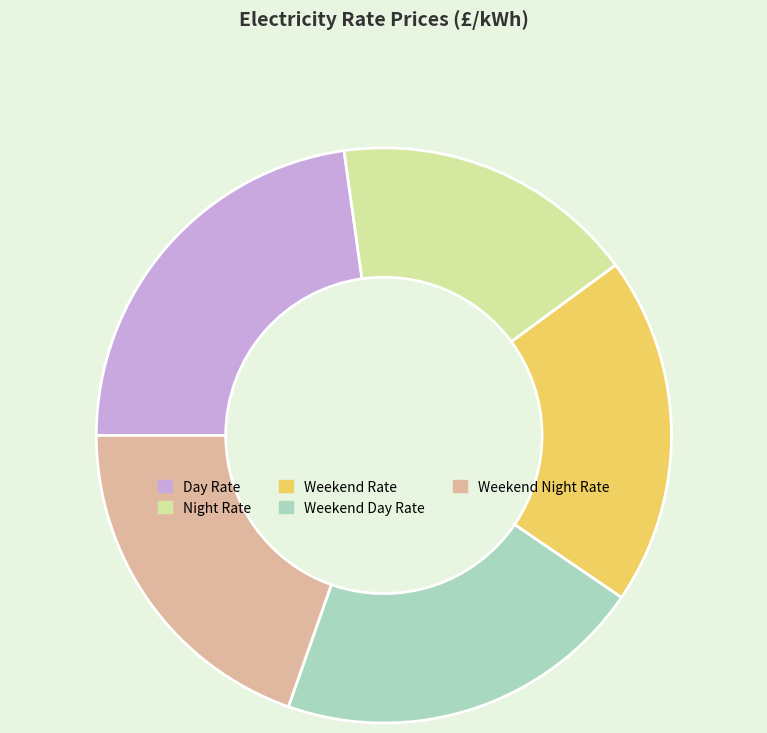

Between Day Rate and Weekend Rate, which is larger?

Day Rate